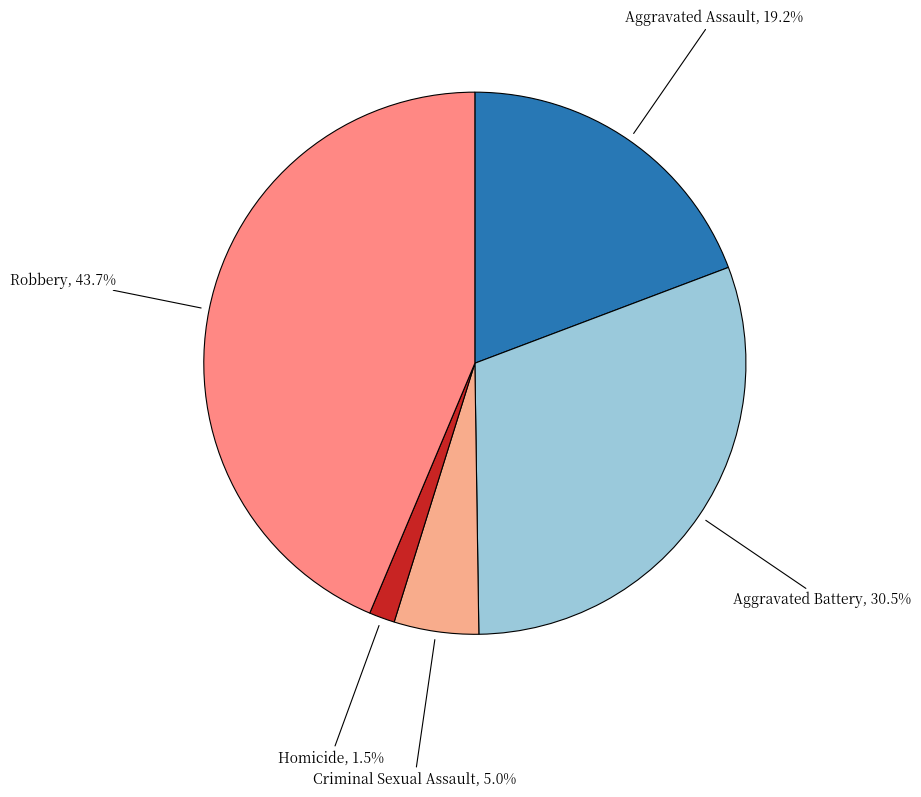

Does Robbery account for over 50% of the chart?

No